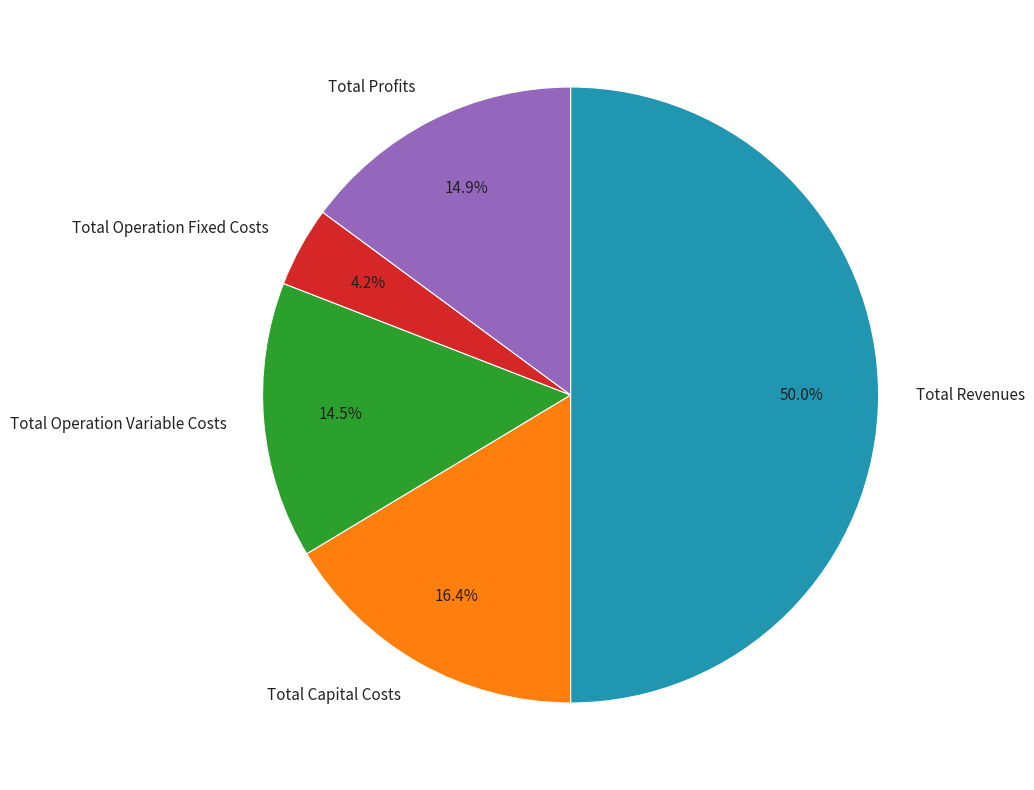

Is it true that Total Capital Costs is 23% of the pie?

False